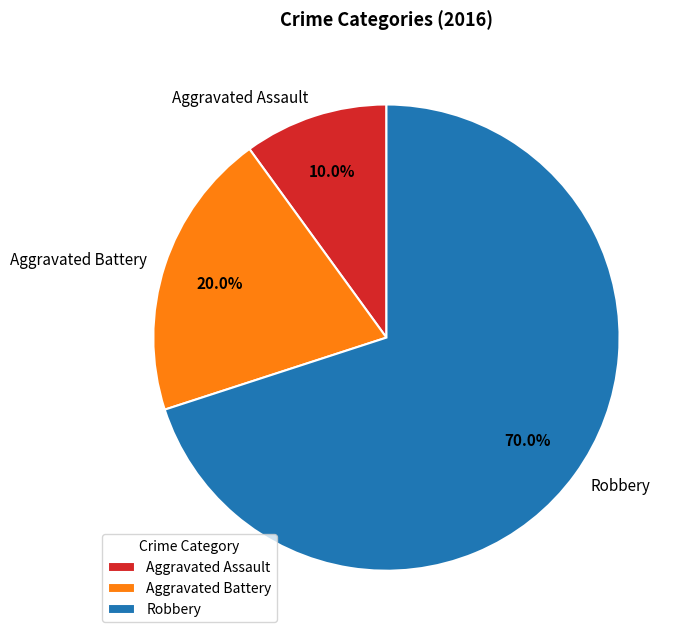

Count the number of slices in the pie.

3